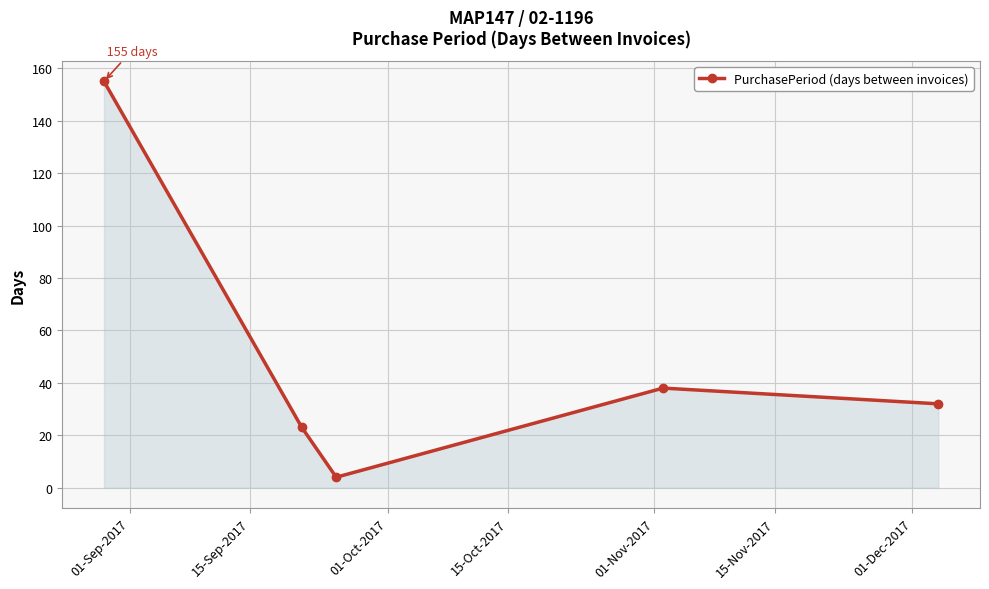

How many values are below 32?

2